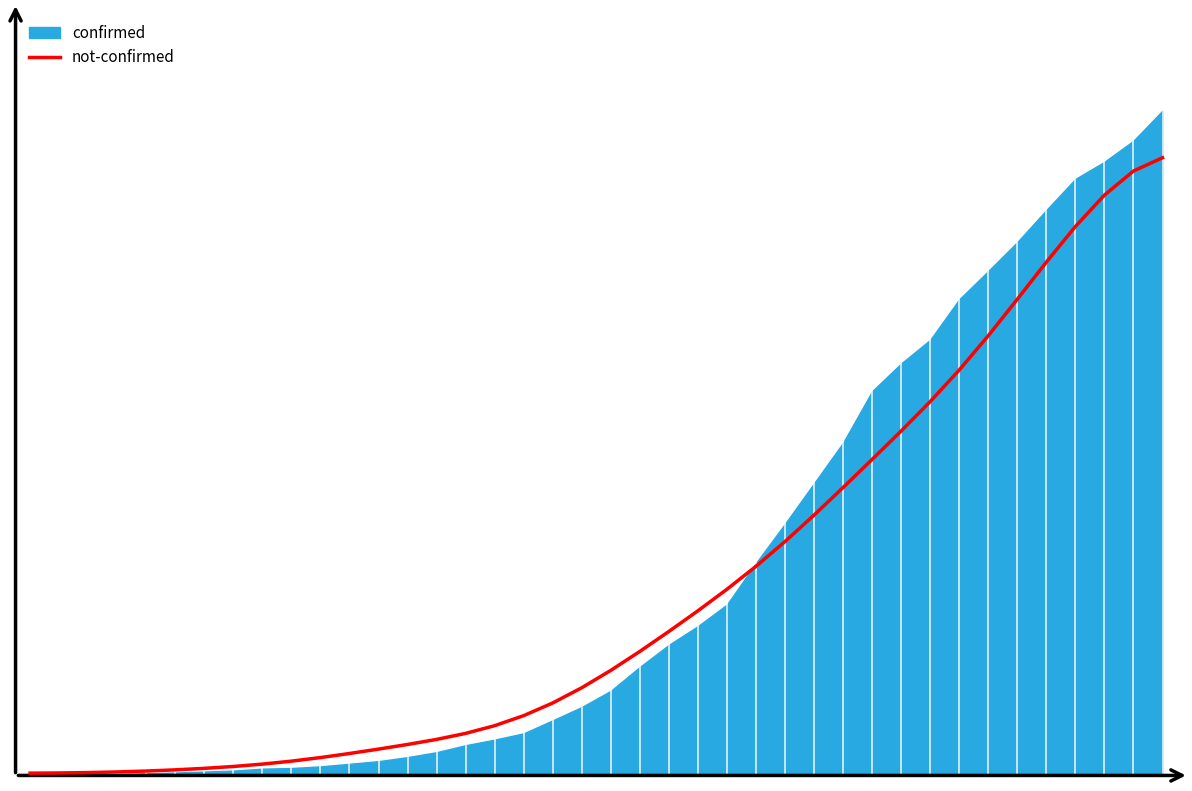

Is it true that the value at 28 is 0.3?

False